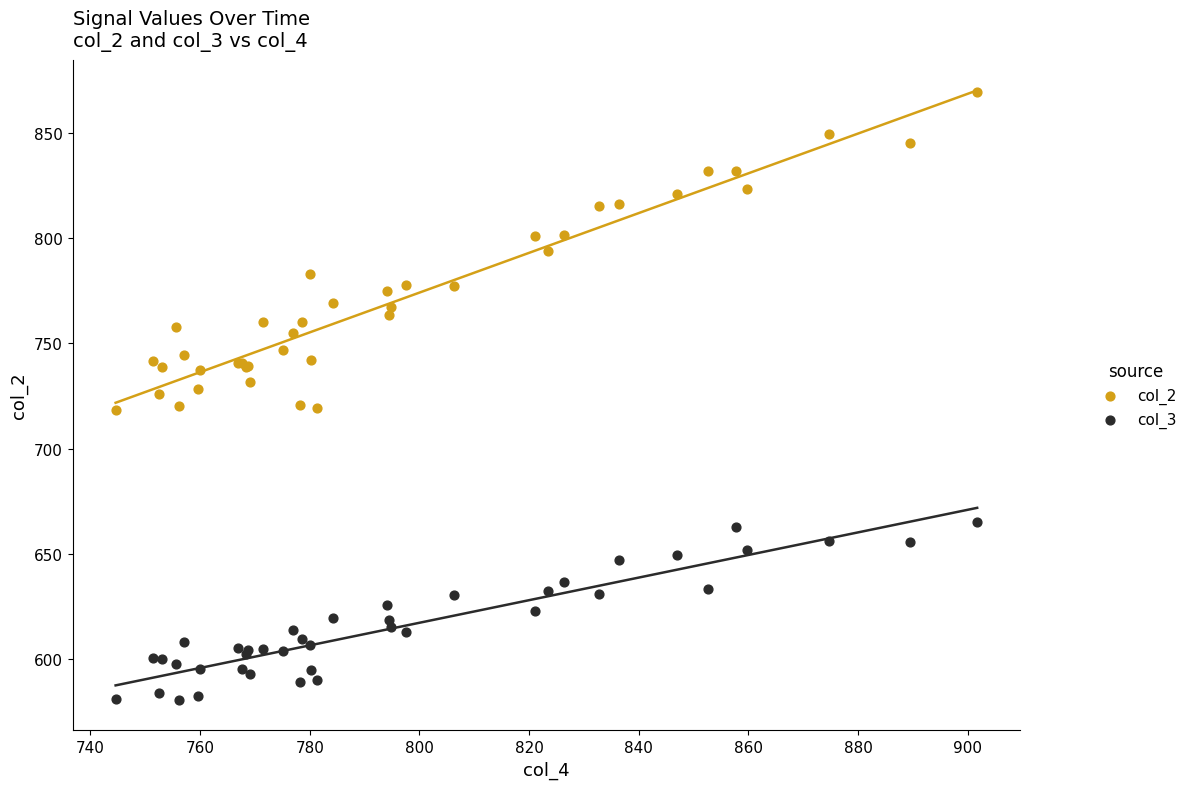

Which series reaches the minimum Y coordinate?

col_3